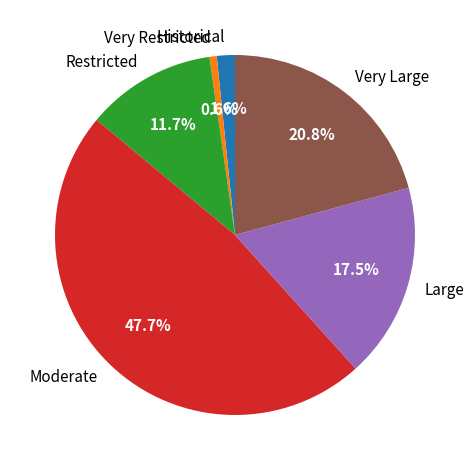

What percentage is the Very Restricted slice, to the nearest percent?

1%